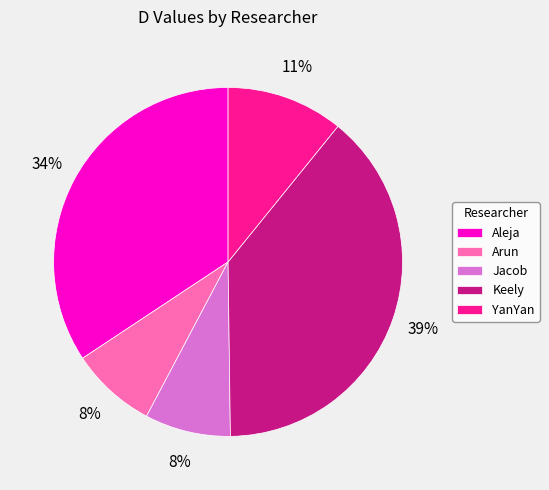

Count the number of slices in the pie.

5